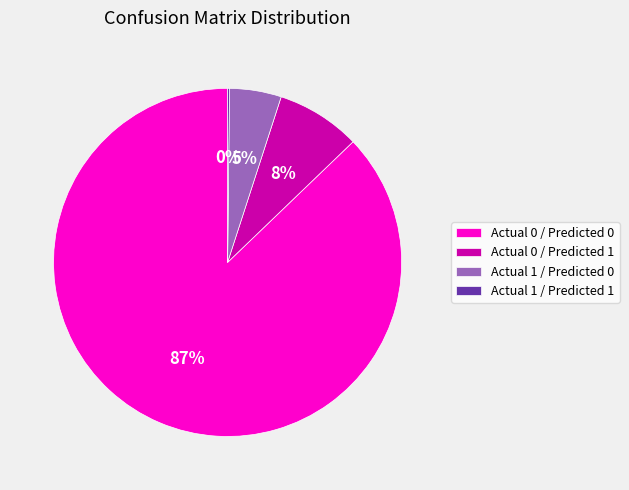

To the nearest percent, what is the average slice percentage?

25%